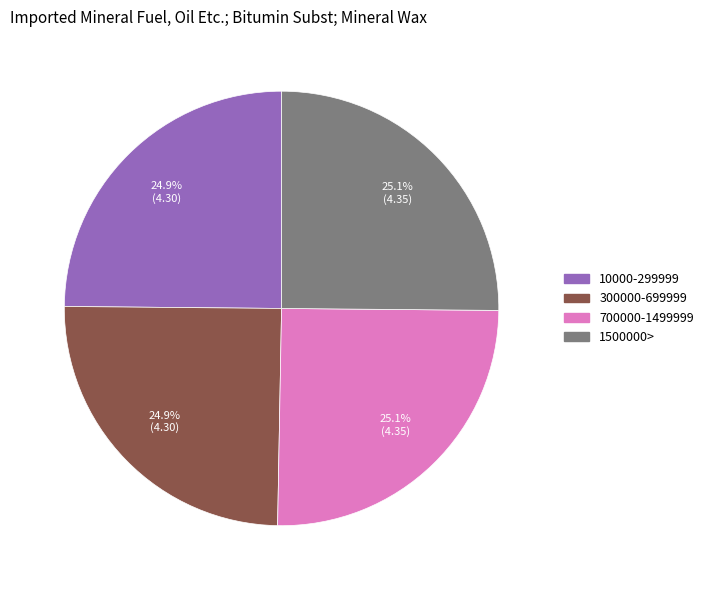

Approximately how many times larger is the value at 700000-1499999 compared to 300000-699999?

1.0